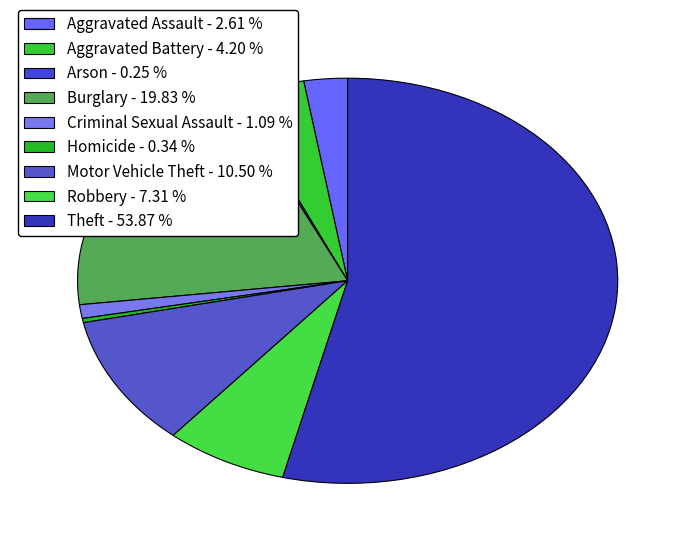

Which slice is the smallest?

Arson